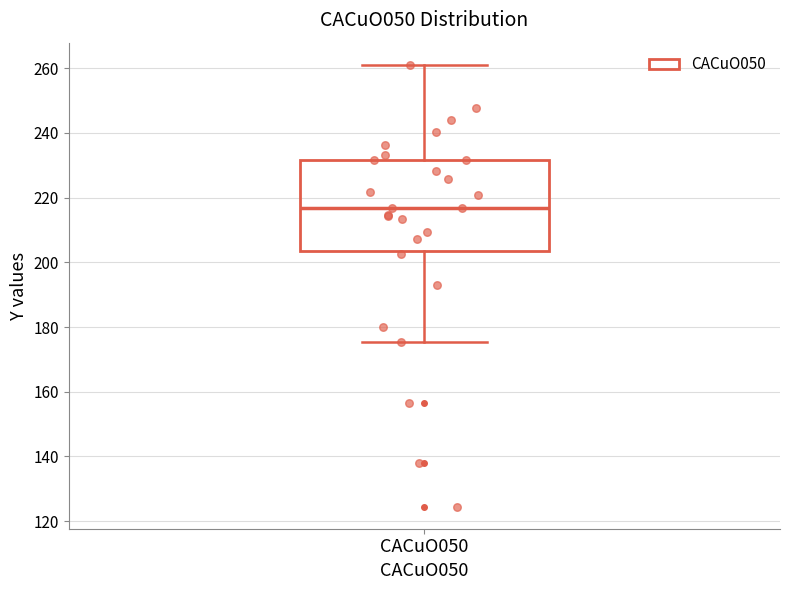

Read this box plot against the y-axis: the position of the median line, the range covered by the box, and the ends of both whiskers. The values are not printed on the chart, so give them approximately, as read against the axis.

median 216, box 204 to 232, whiskers 176 to 262